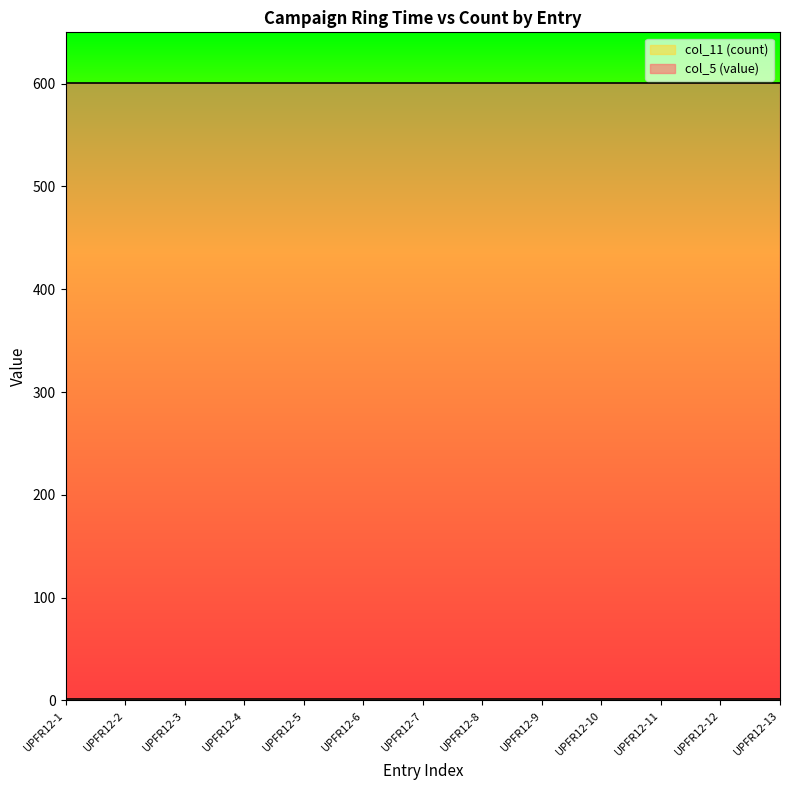

List the series in order of their overall mean, highest first.

col_5 (value), col_11 (count)